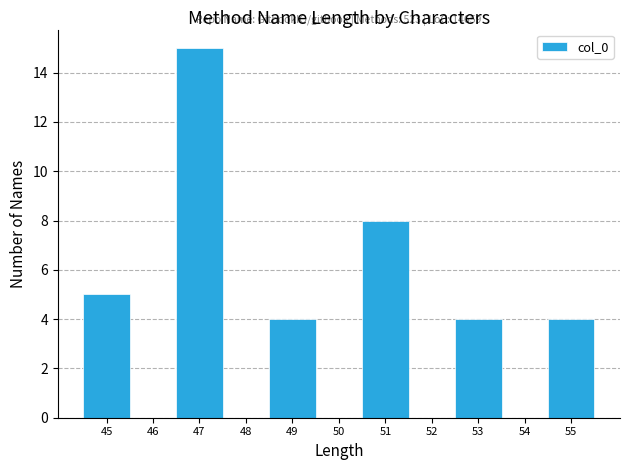

Over which range of the x-axis is the bar tallest?

46.5 to 47.5